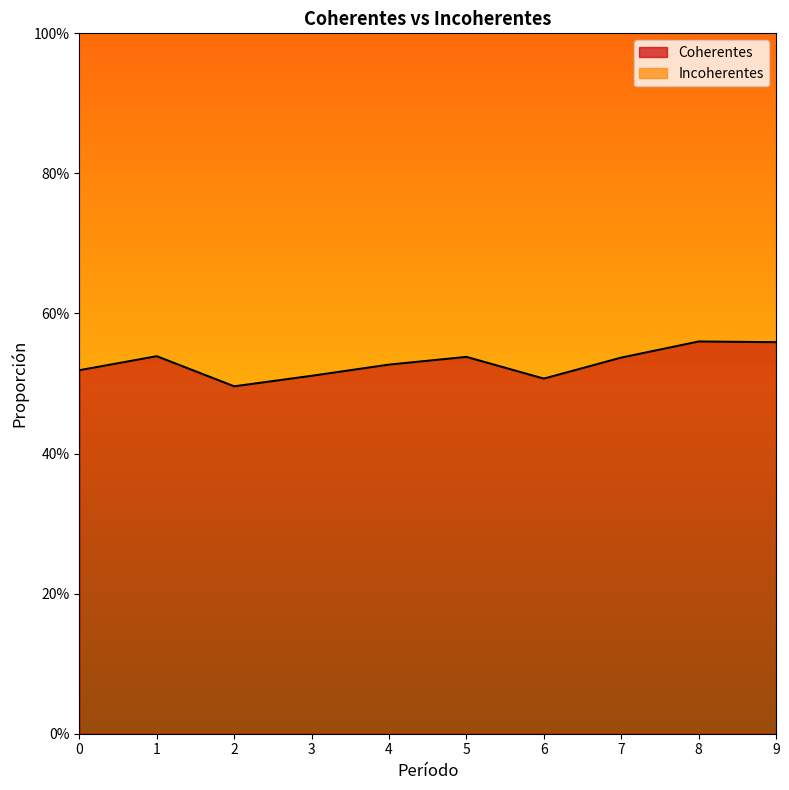

At which category does the data reach its first local valley?

2